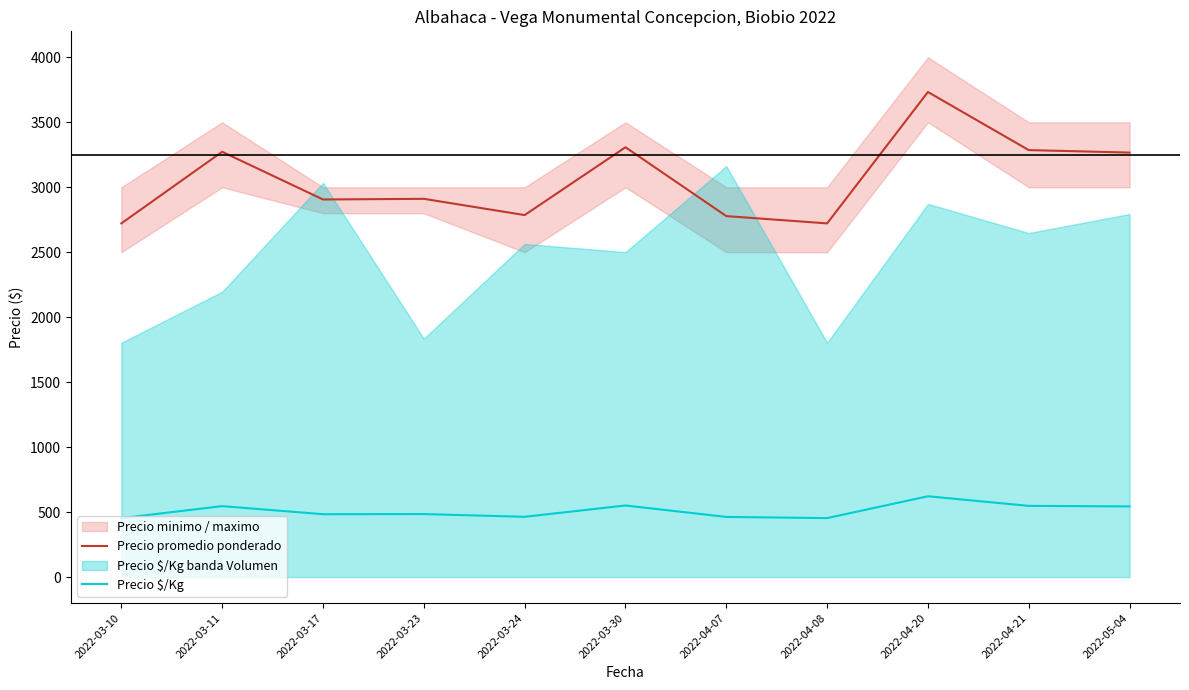

At which category does the chart reach its minimum across all series?

2022-03-10